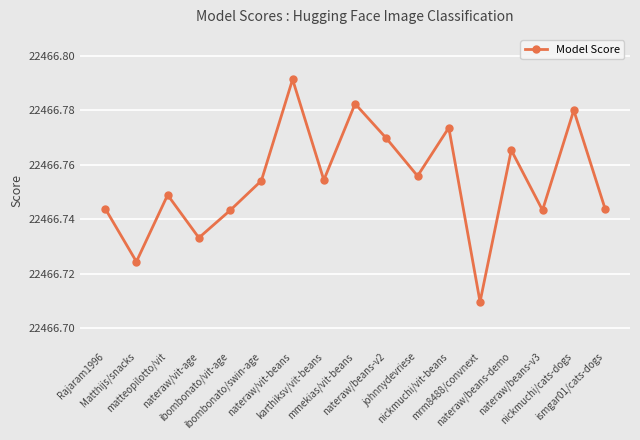

The value at Rajaram1996 is 9047.3. True or false?

False